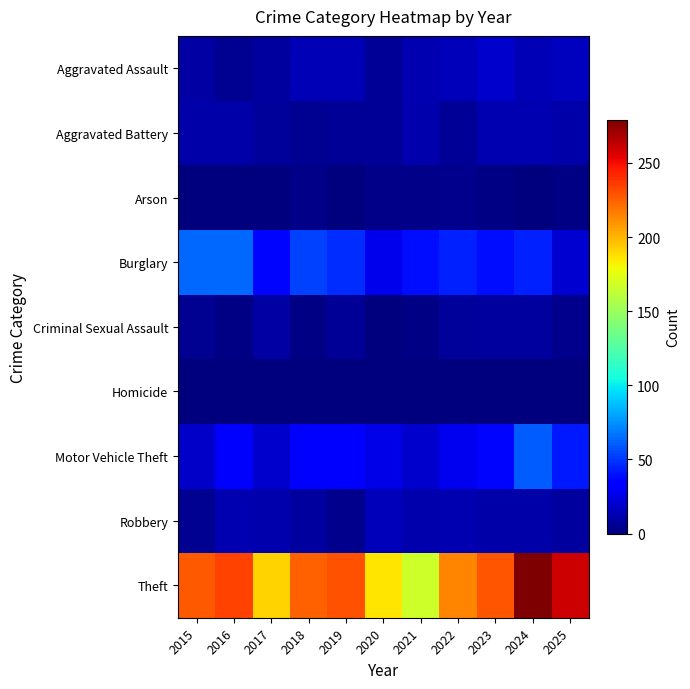

What is the total value across all series at 2020?

271